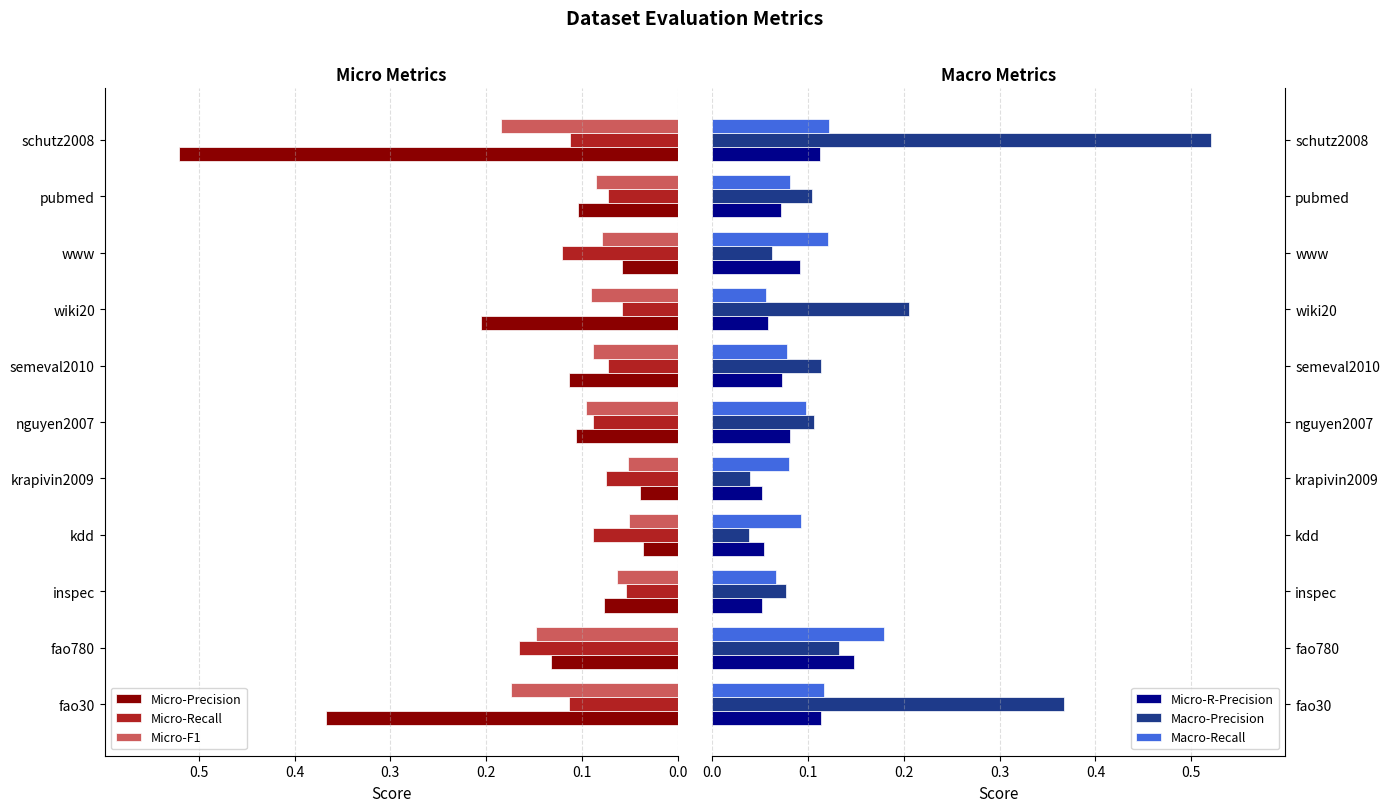

At which label does Macro-Precision reach its peak?

schutz2008